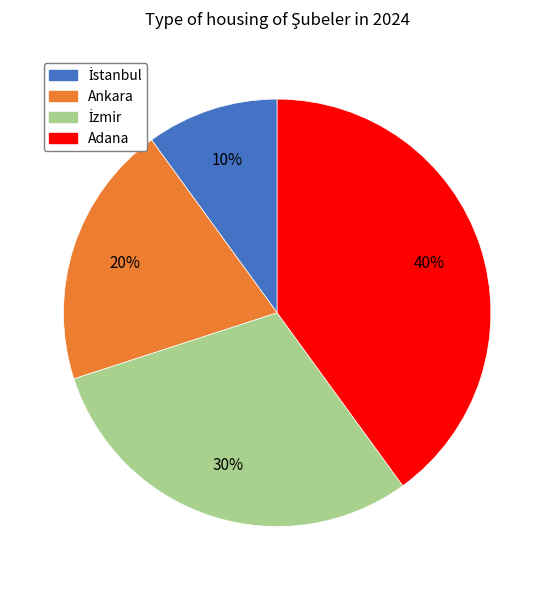

Which slice is the largest?

Adana